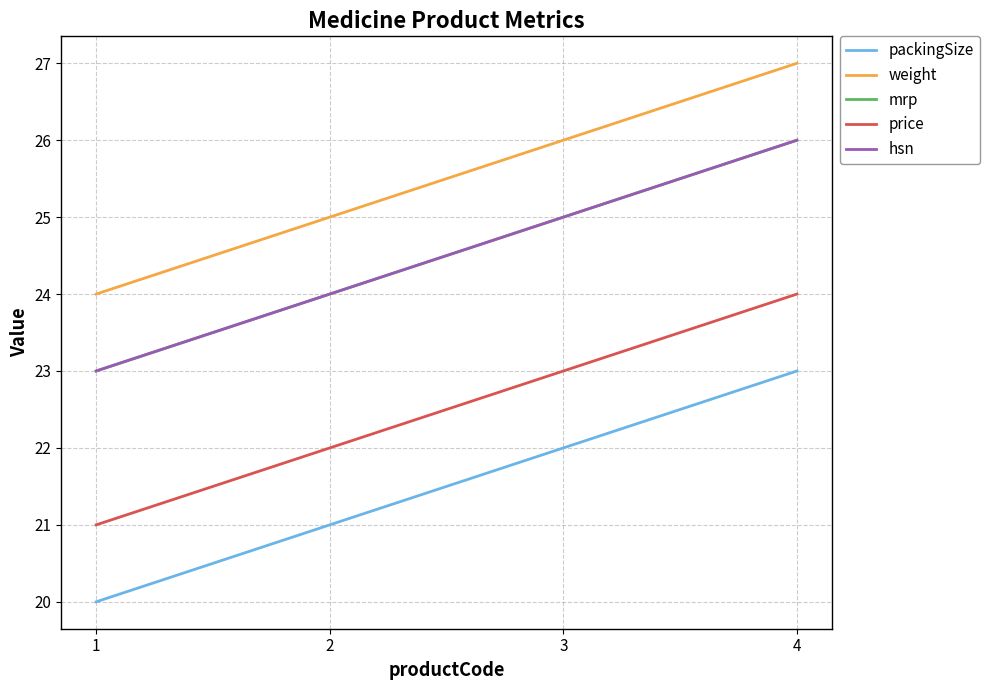

True or false: weight and mrp intersect in this chart.

False